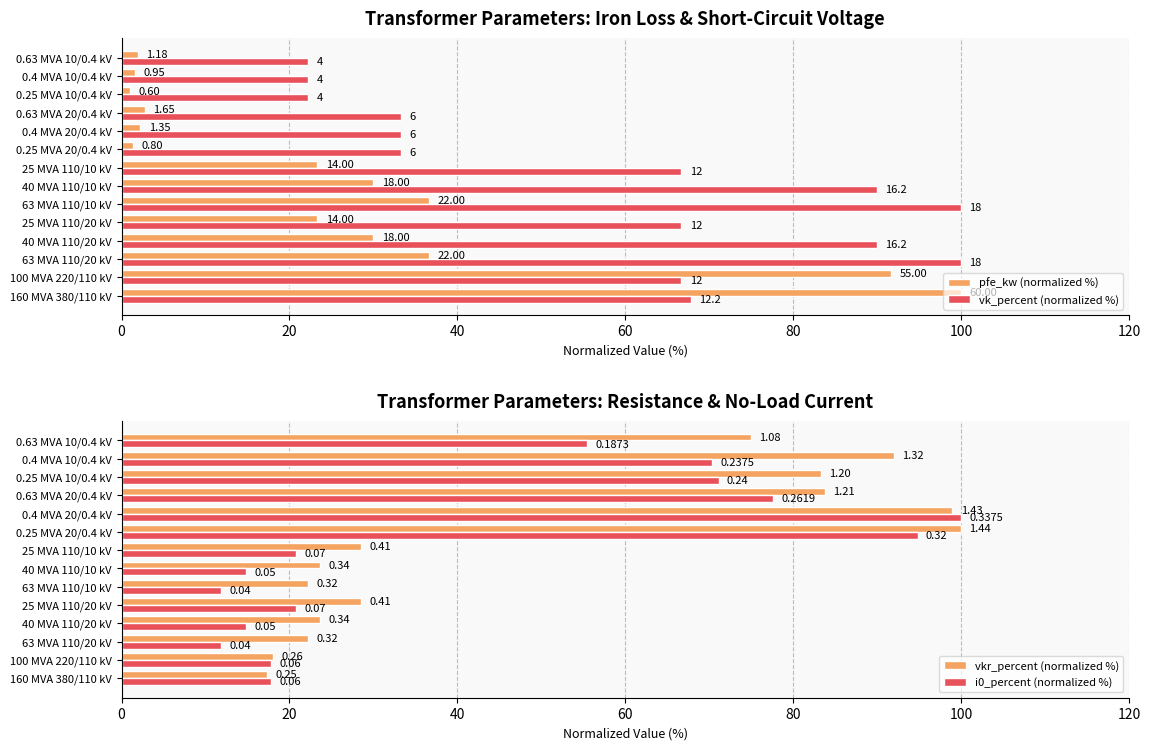

Which series changed the most between 63 MVA 110/20 kV and 0.63 MVA 10/0.4 kV?

vk_percent (normalized %)